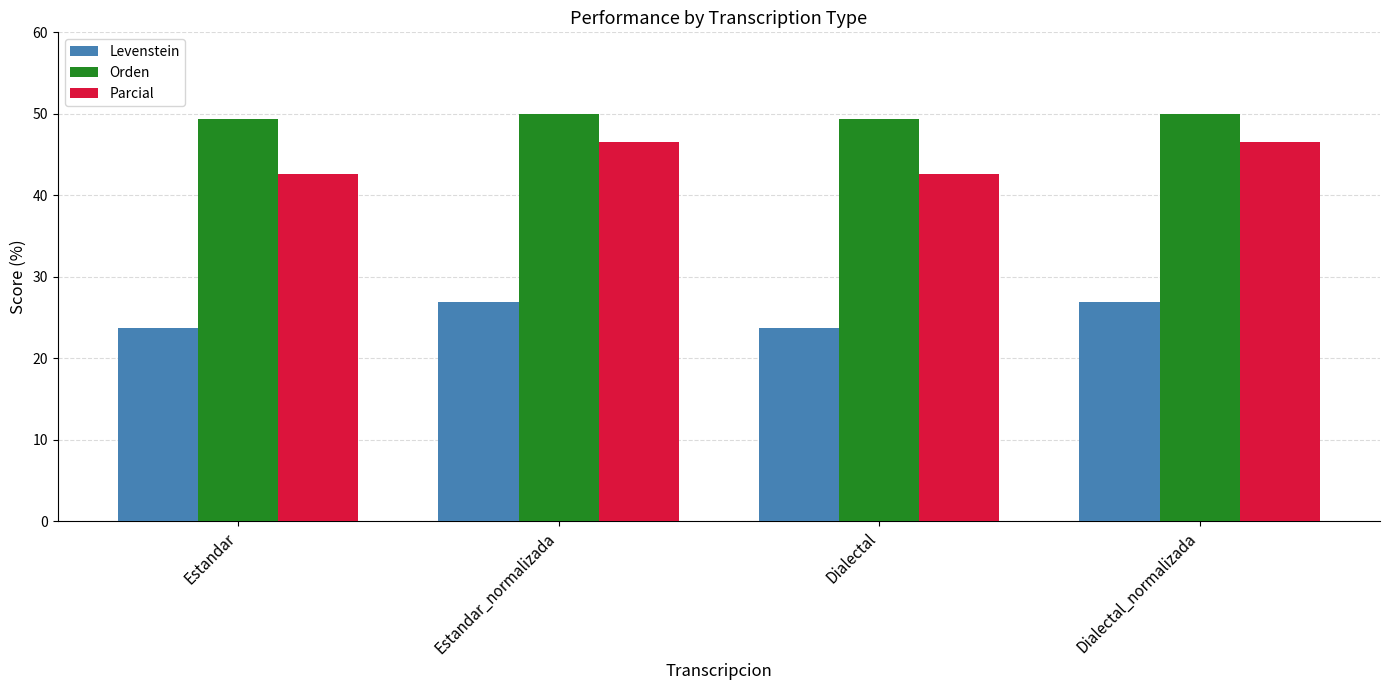

Is it true that Orden equals 11.6 at Estandar?

False